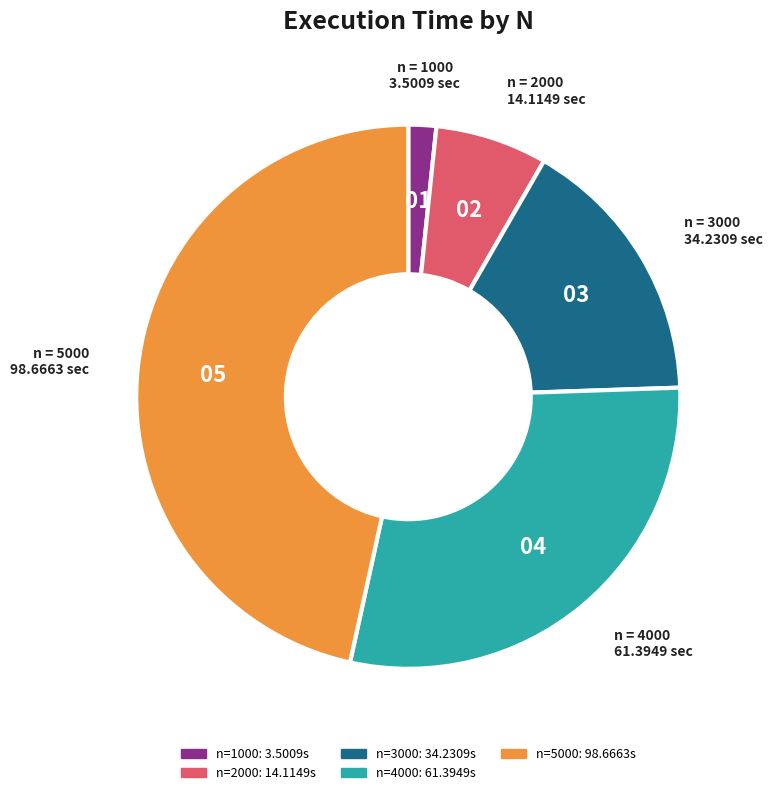

Is there a majority slice in this chart?

No